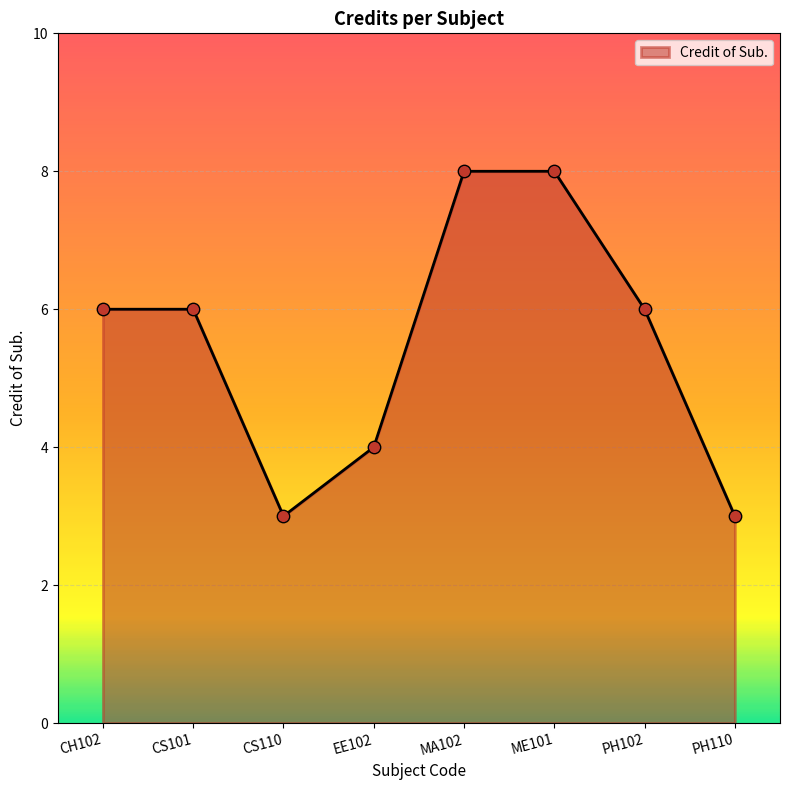

What is the change in value from ME101 to PH102?

-2